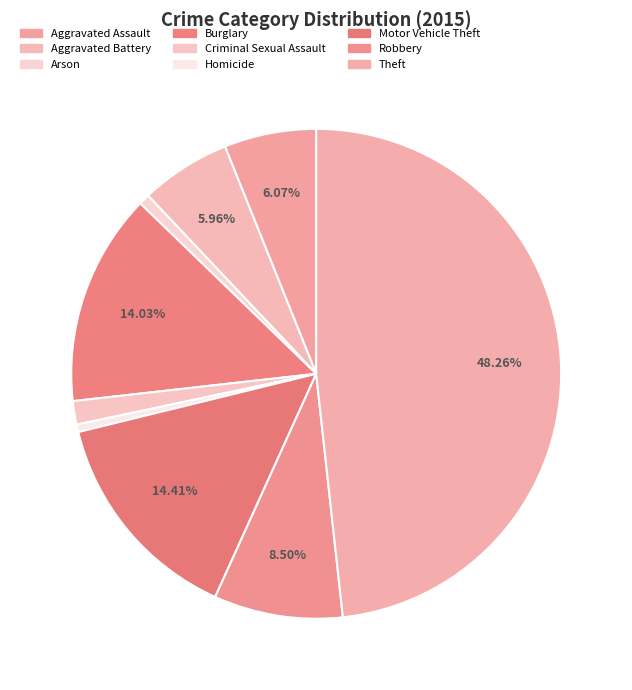

Which slice is the largest?

Theft